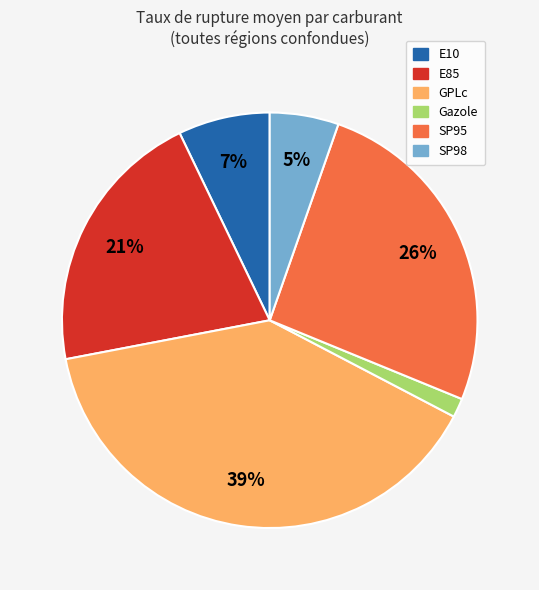

How many segments does this pie chart have?

6